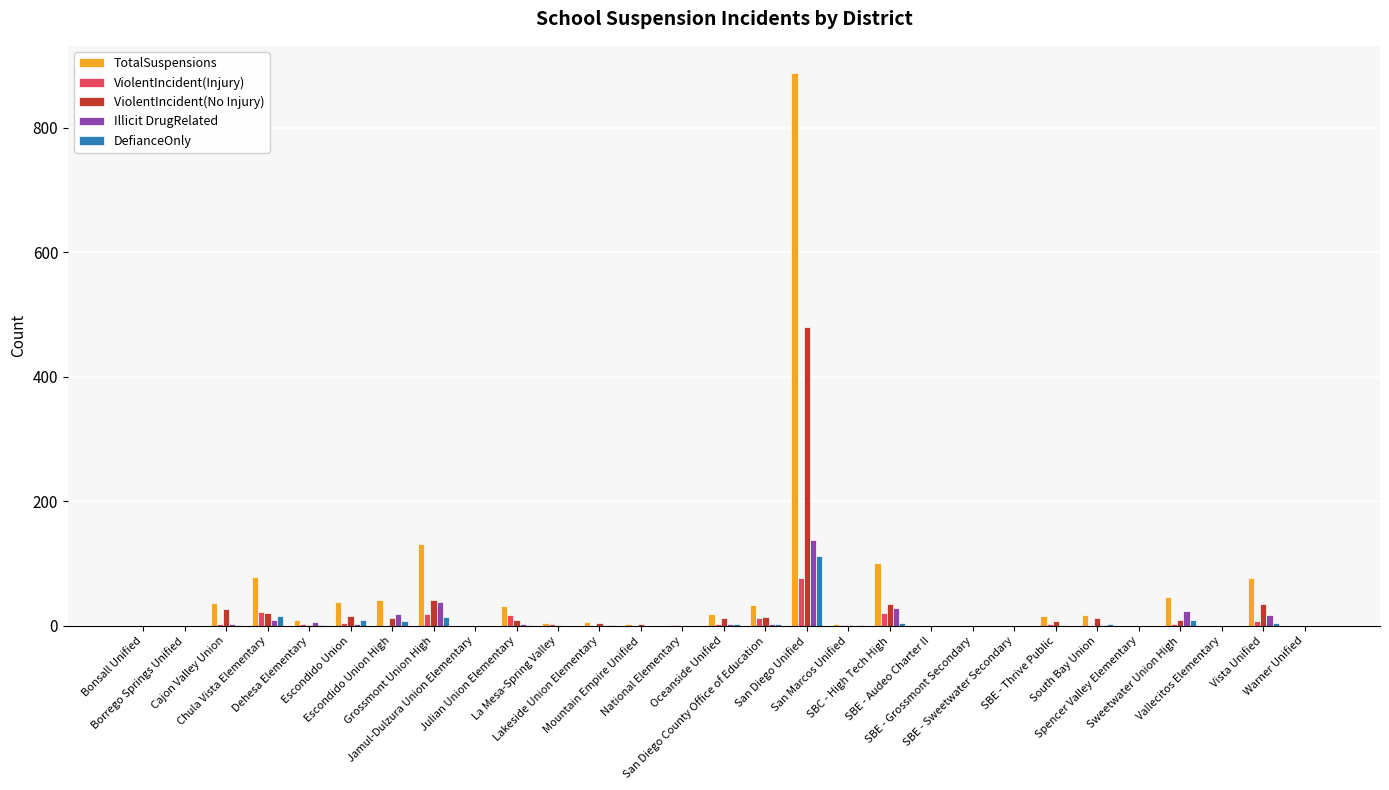

How many groups of bars are there?

29